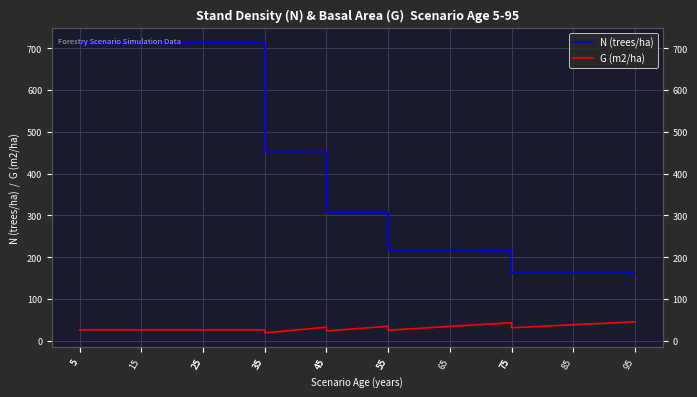

Reading left to right, transcribe all the data shown in this chart.

N (trees/ha): 5=714.4	5=714.4	15=714.4	25=714.4	25=714.4	35=714.4	35=452.8	45=452.5	45=306.9	55=306.7	55=217.4	65=217.3	75=217.0	75=162.3	85=162.1	95=161.8
G (m2/ha): 5=26.3	5=26.3	15=26.3	25=26.3	25=26.3	35=26.3	35=19.1	45=32.7	45=23.7	55=34.9	55=25.3	65=34.6	75=43.2	75=31.3	85=38.5	95=45.3